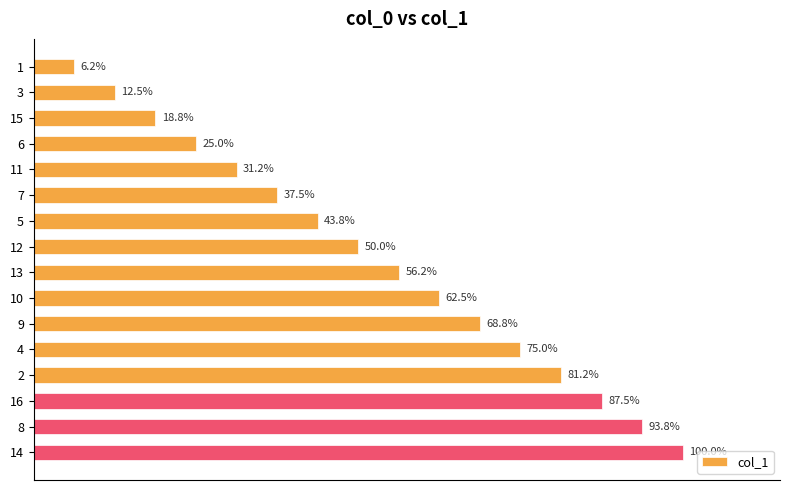

Are the bars horizontal?

Yes